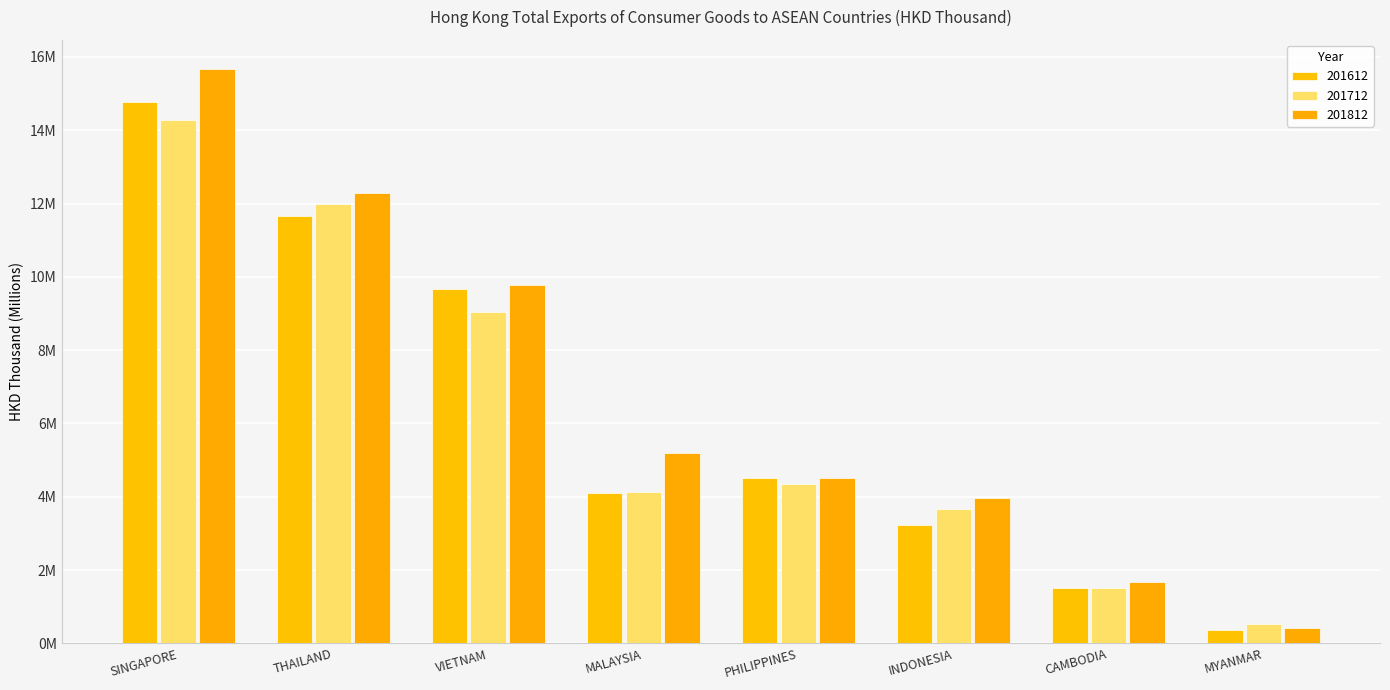

Does the chart contain stacked bars?

No